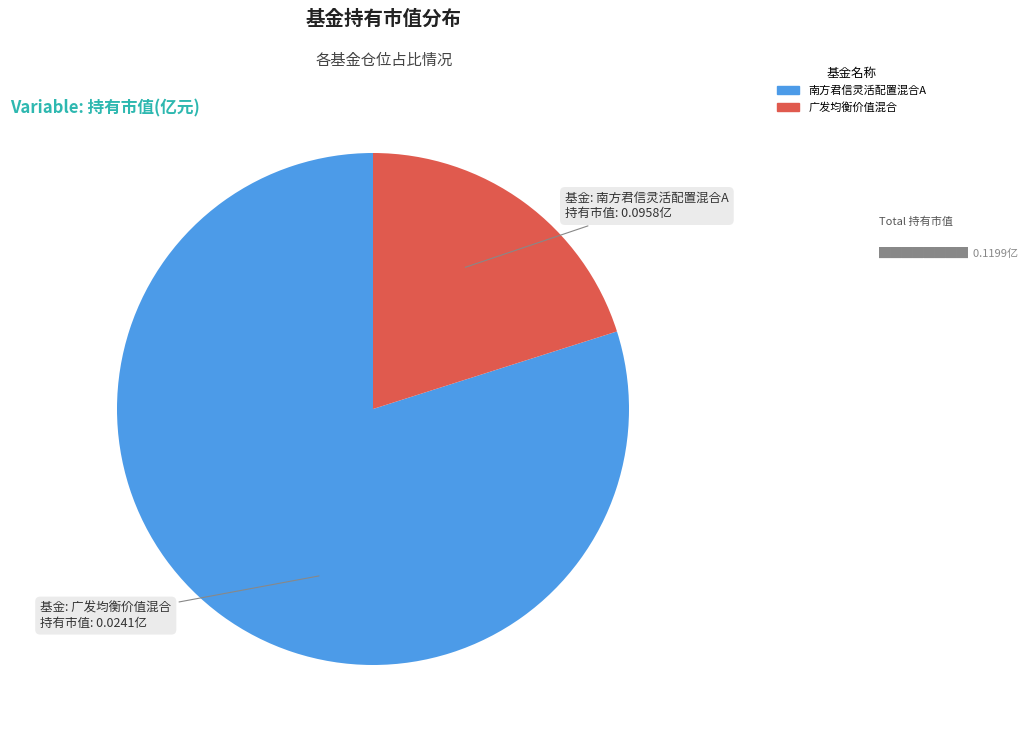

How many slices are in this pie chart?

2